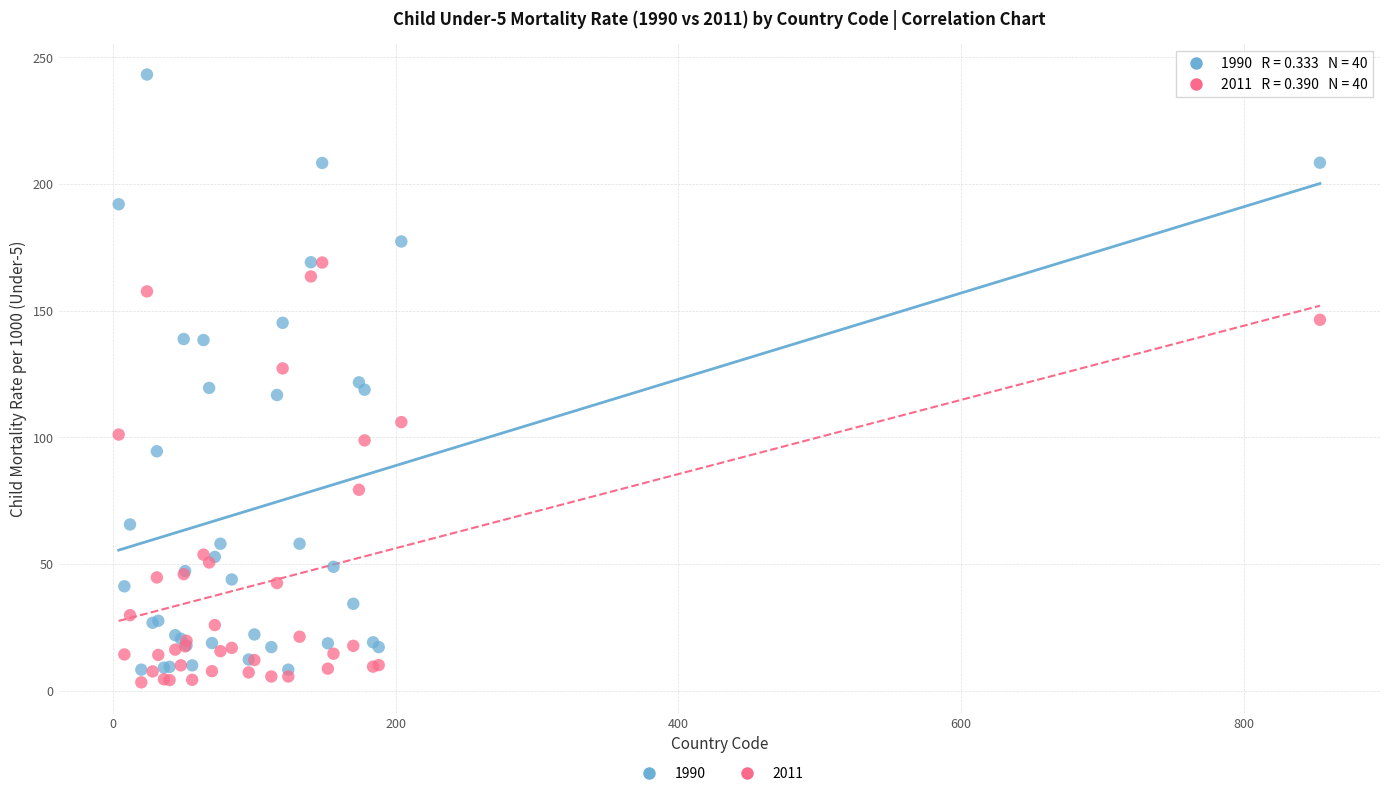

Which series has the largest Y range (max minus min)?

1990